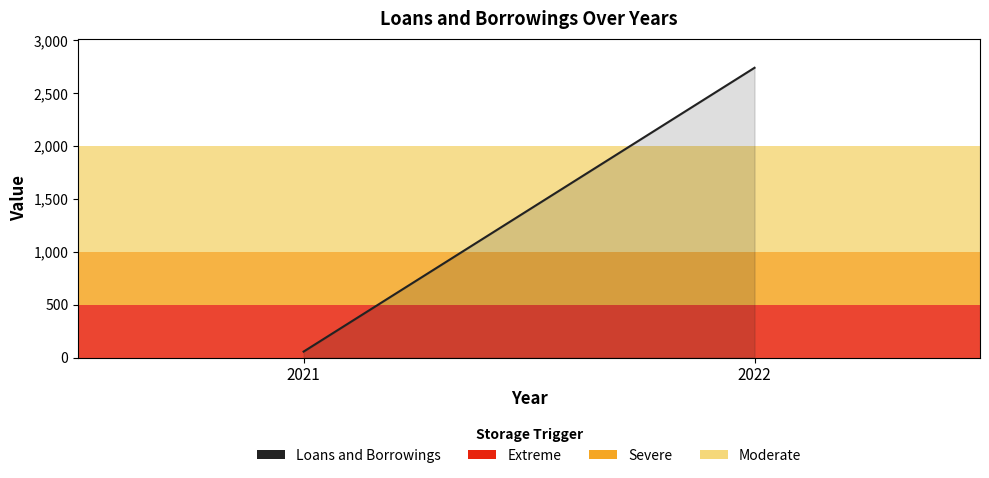

Rank the categories by value from lowest to highest.

2021, 2022